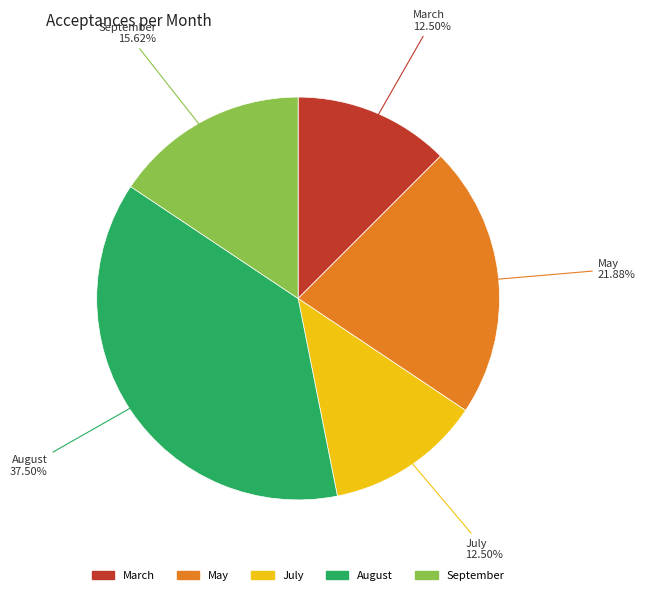

Does March account for over 50% of the chart?

No